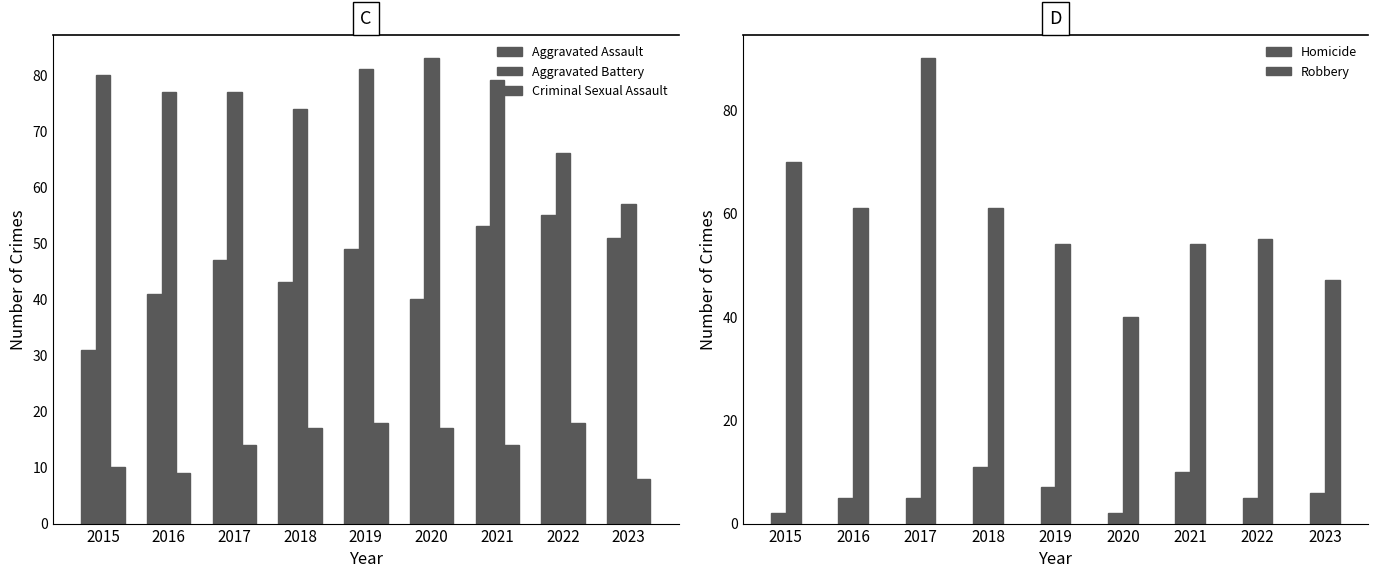

At which label does Criminal Sexual Assault reach its peak?

2019